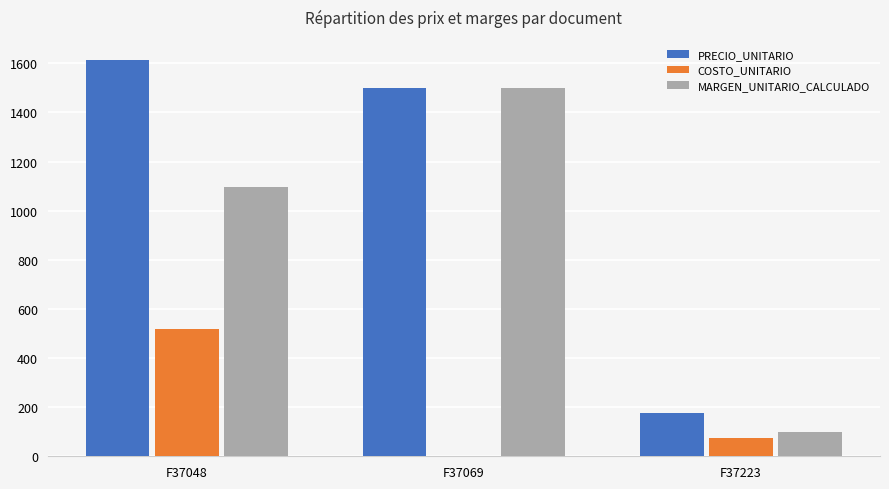

What is the maximum value for MARGEN_UNITARIO_CALCULADO?

1499.6